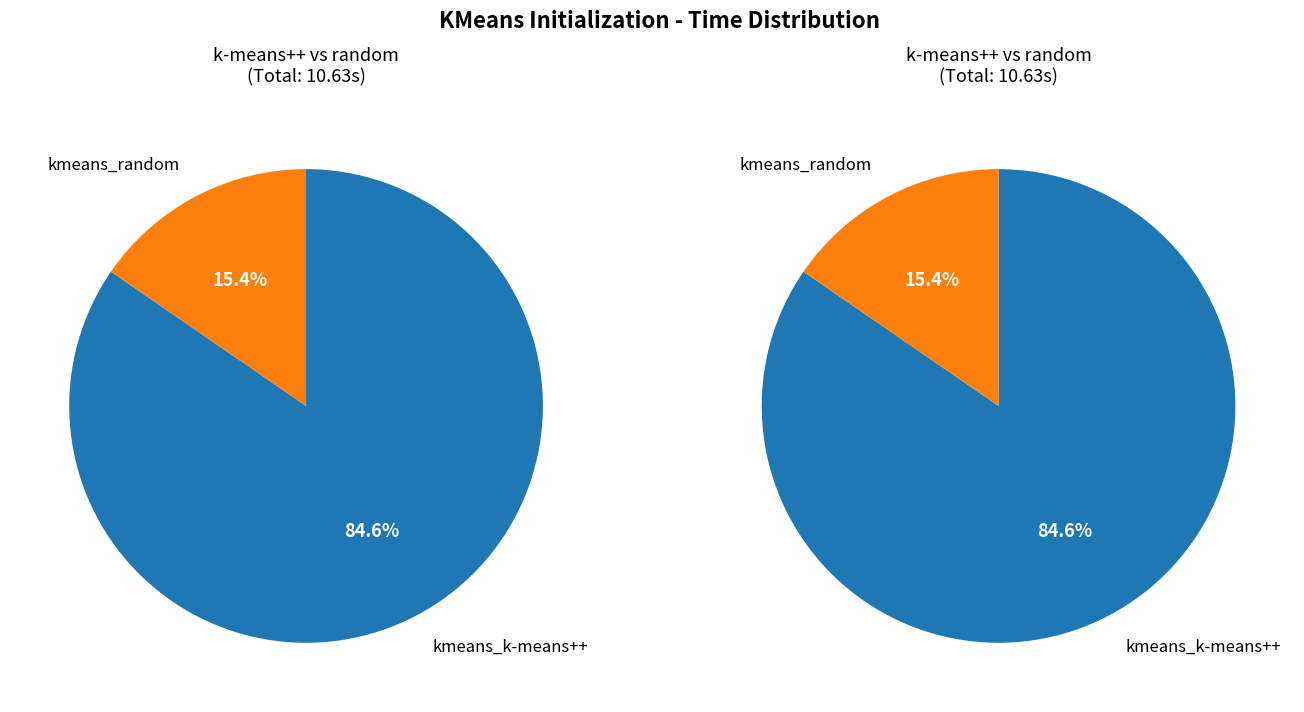

Is it true that kmeans_random is 30% of the pie?

False